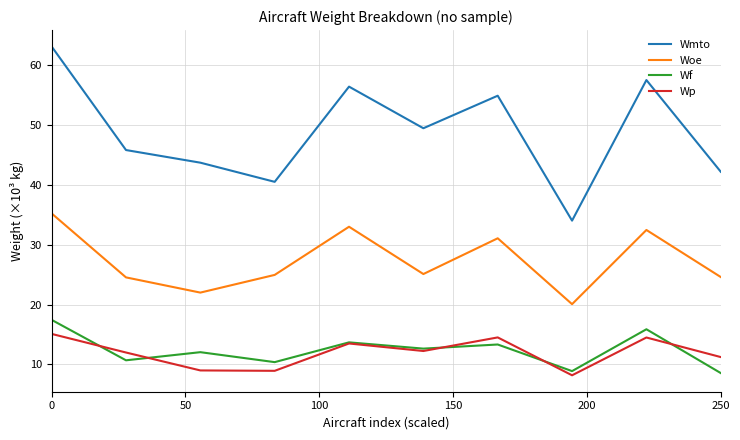

In Wf, how many points are lower than both neighbors (excluding endpoints)?

4